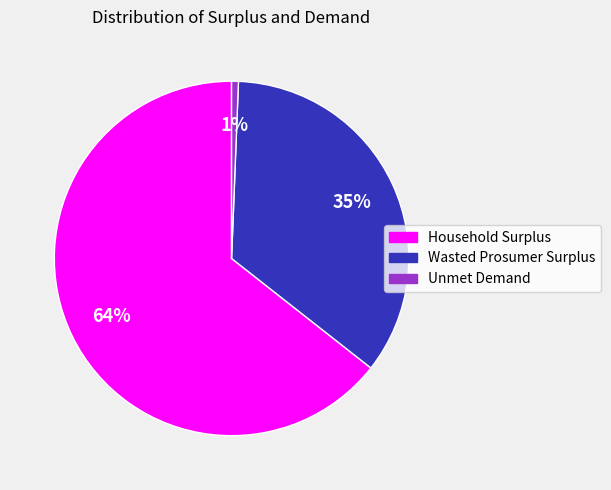

Is the sum of Unmet Demand and Household Surplus greater than half?

Yes